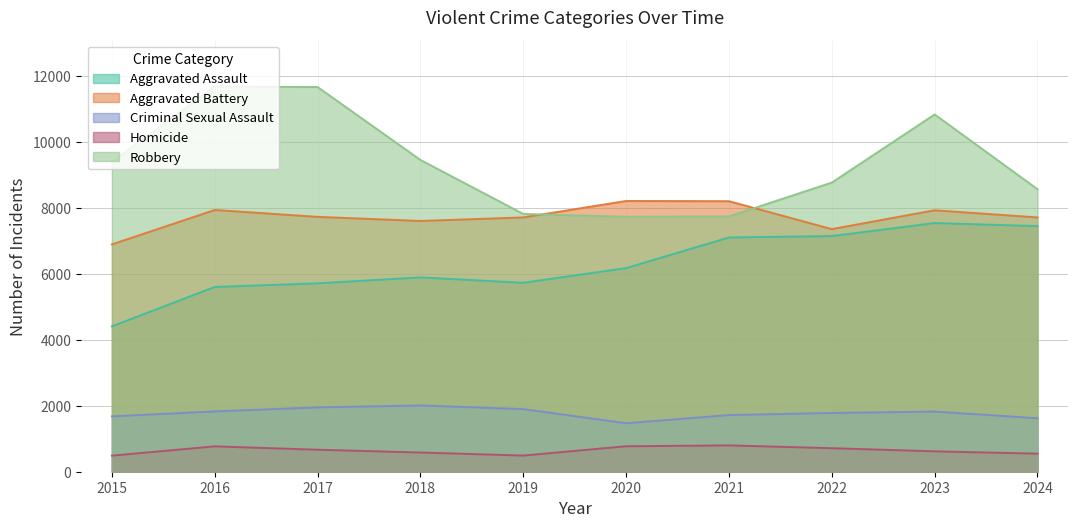

Reading left to right, what are all the values shown in this chart?

Aggravated Assault: 2015=4412	2016=5608	2017=5719	2018=5899	2019=5735	2020=6180	2021=7111	2022=7153	2023=7549	2024=7455
Aggravated Battery: 2015=6901	2016=7945	2017=7736	2018=7611	2019=7719	2020=8218	2021=8212	2022=7364	2023=7936	2024=7719
Criminal Sexual Assault: 2015=1679	2016=1832	2017=1953	2018=2011	2019=1901	2020=1472	2021=1720	2022=1783	2023=1826	2024=1624
Homicide: 2015=488	2016=770	2017=668	2018=583	2019=491	2020=773	2021=799	2022=714	2023=619	2024=548
Robbery: 2015=9406	2016=11691	2017=11677	2018=9464	2019=7825	2020=7739	2021=7749	2022=8777	2023=10845	2024=8576